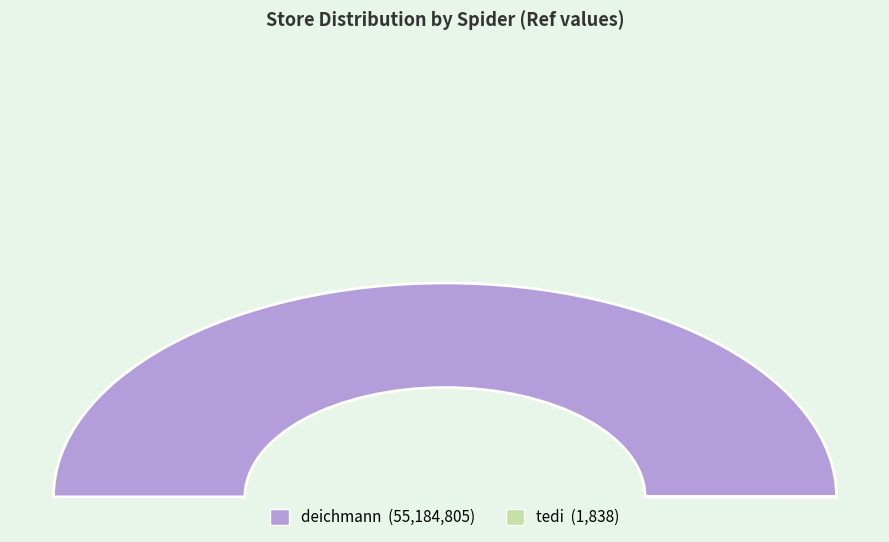

Is it true that tedi is 0% of the pie?

True